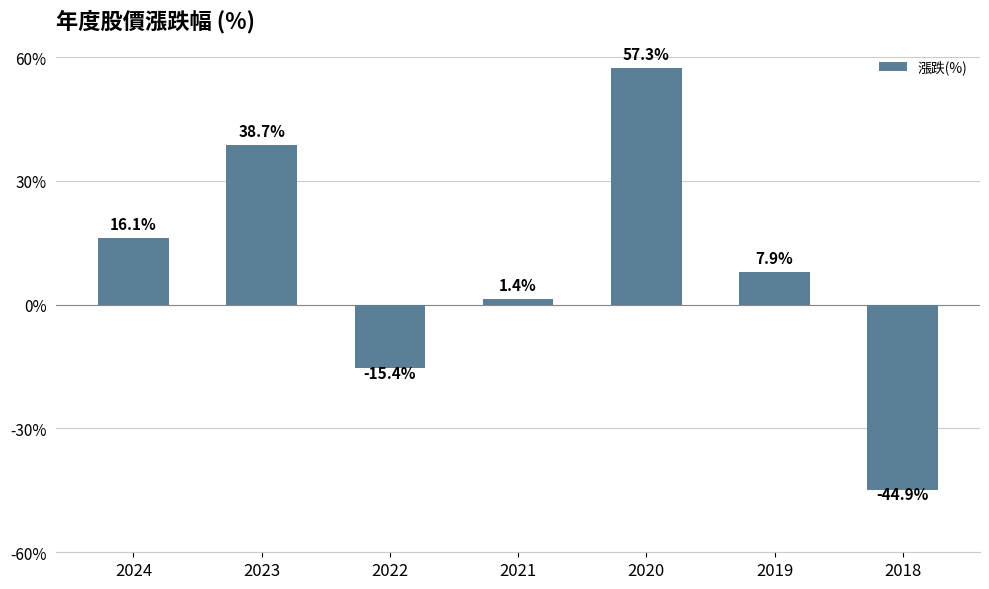

What is the value of the 6th bar from the left?

7.9